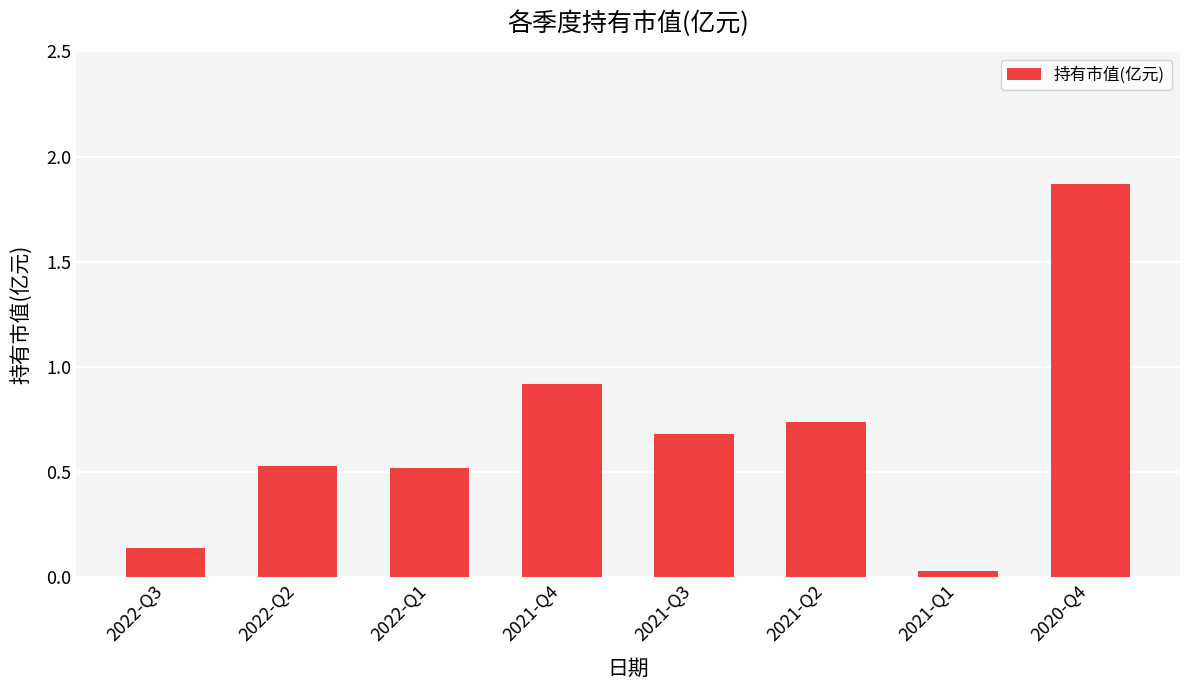

The value at 2021-Q3 is 1.1. True or false?

False